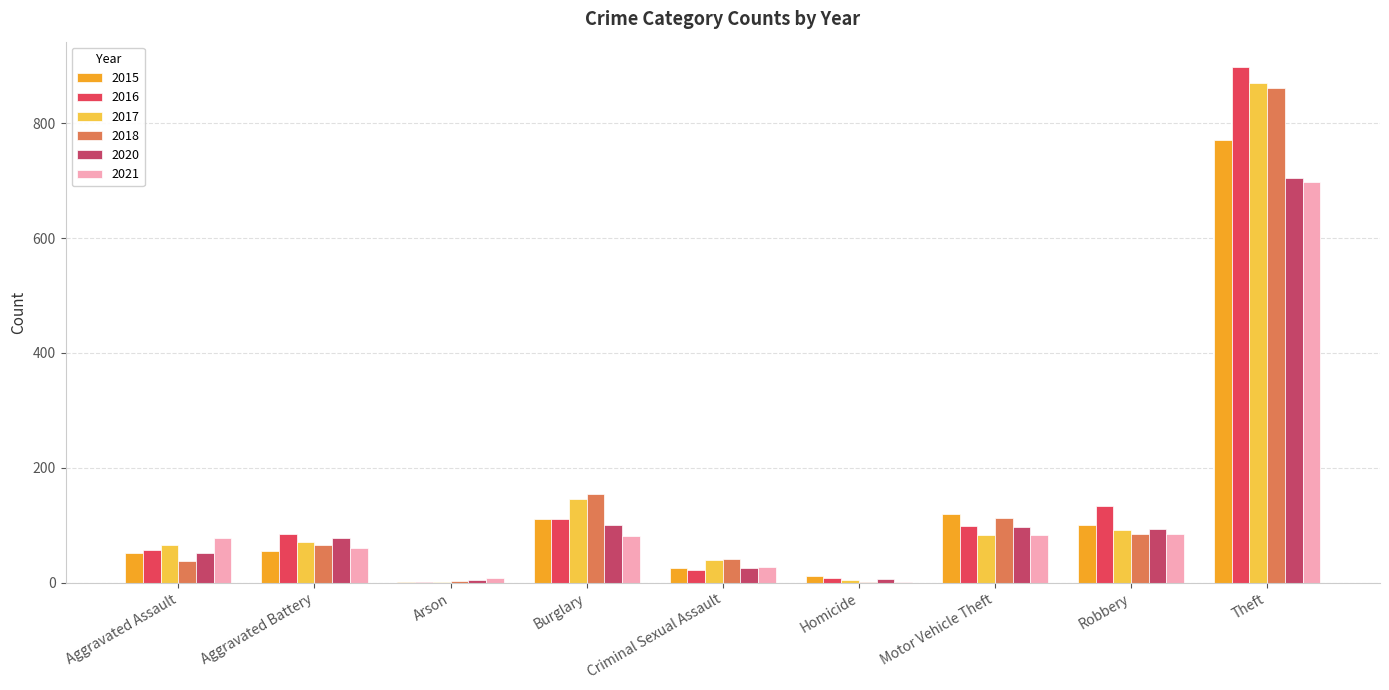

Count the number of data series in this chart.

6